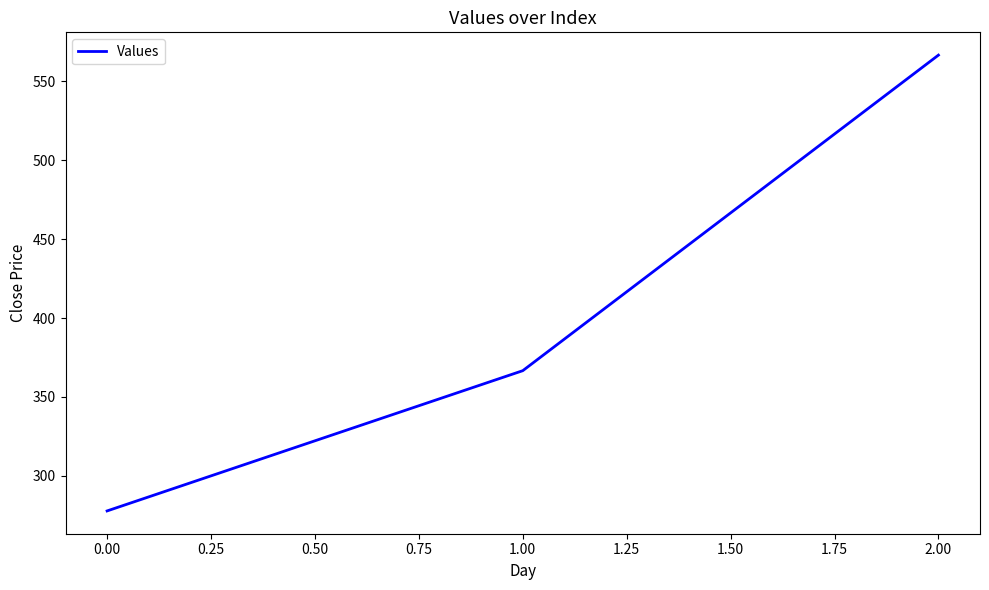

How many distinct data groups are displayed?

1